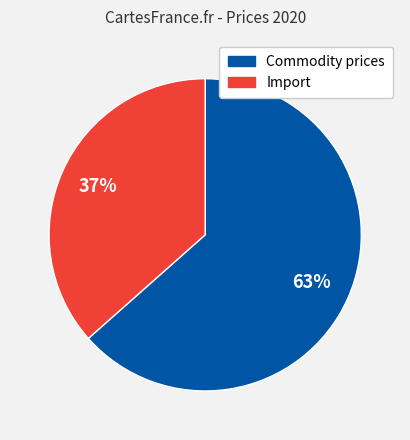

Which category has the biggest portion of the pie?

Commodity prices